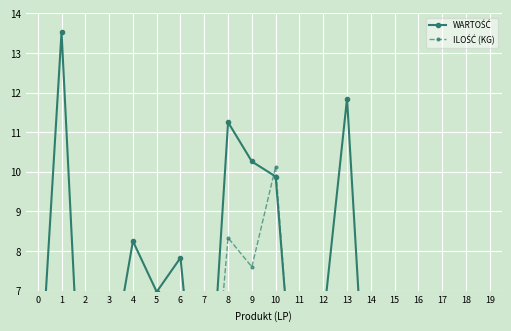

How many interior local peaks does the ILOŚĆ (KG) series have?

6